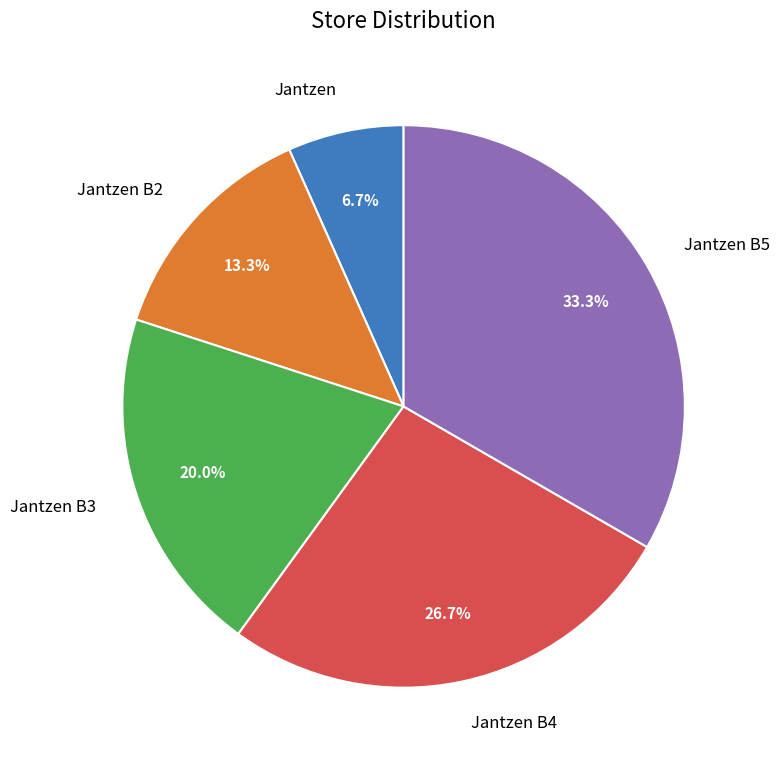

Is Jantzen B2 the majority of the pie?

No